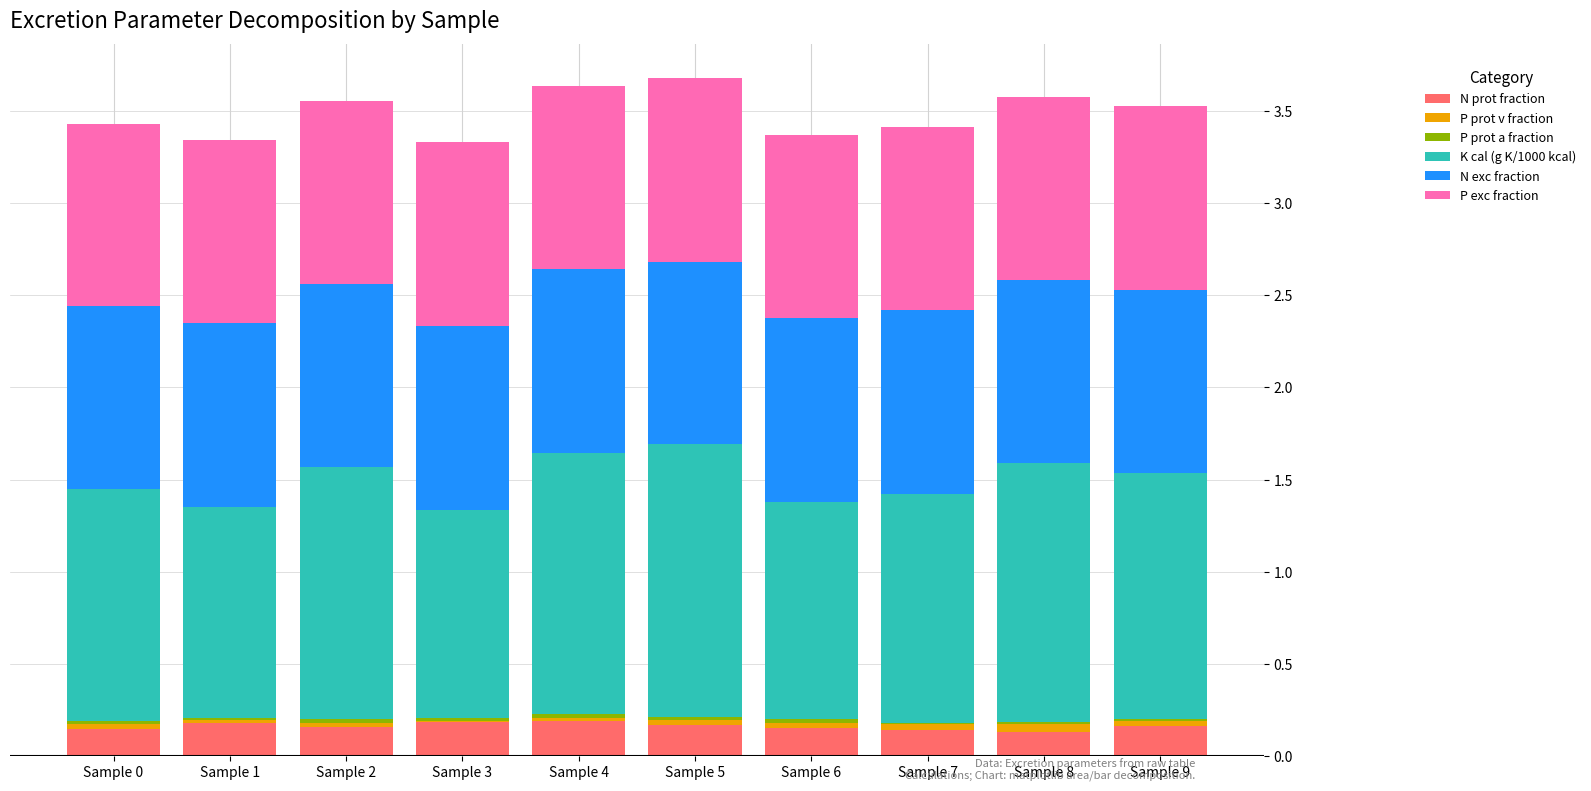

What is the sum of all N prot fraction values?

1.6